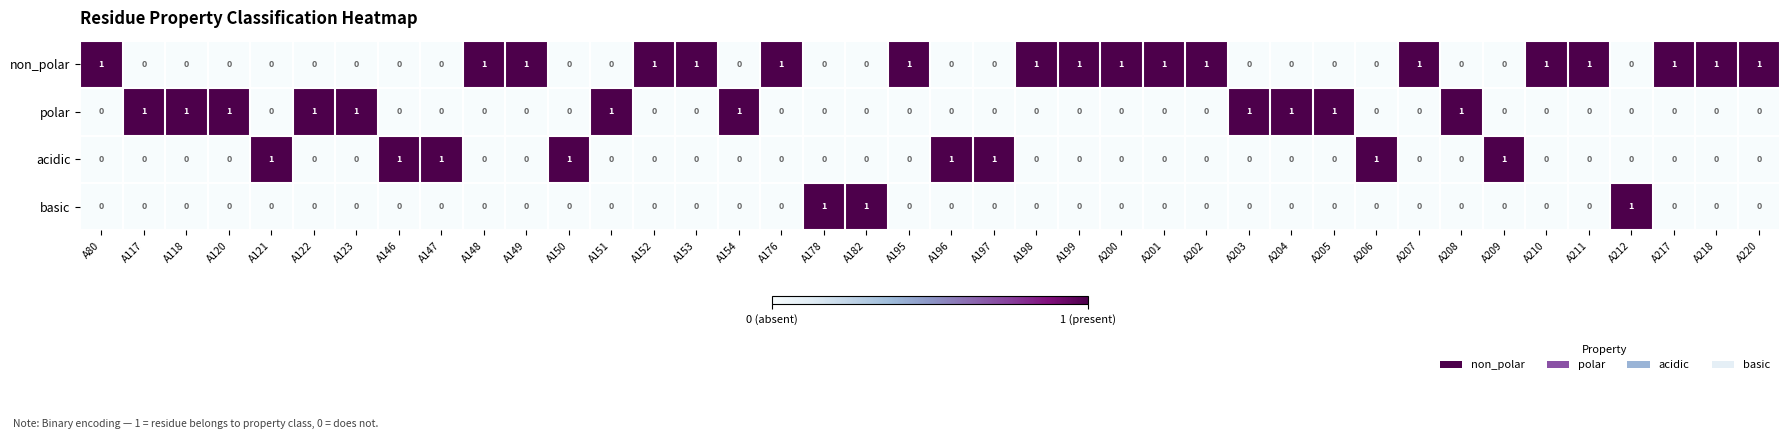

What is the greatest value displayed?

1